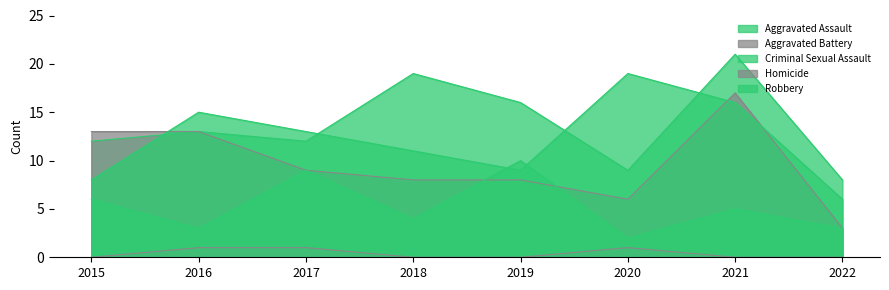

What is the difference between the maximum and minimum values in the Robbery series?

13